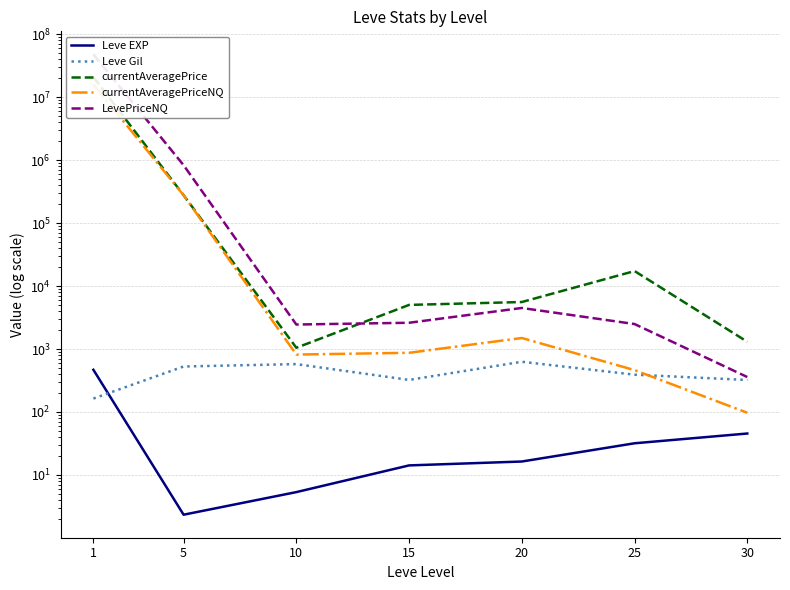

Does the chart display data point markers on the line(s)?

No